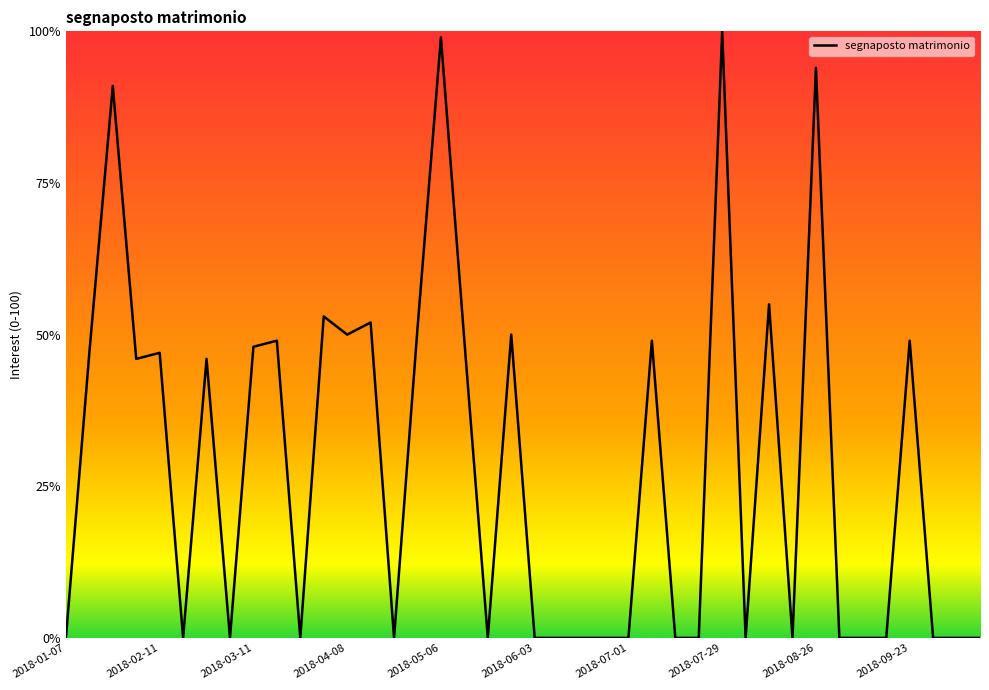

How many lines are shown in the chart?

1